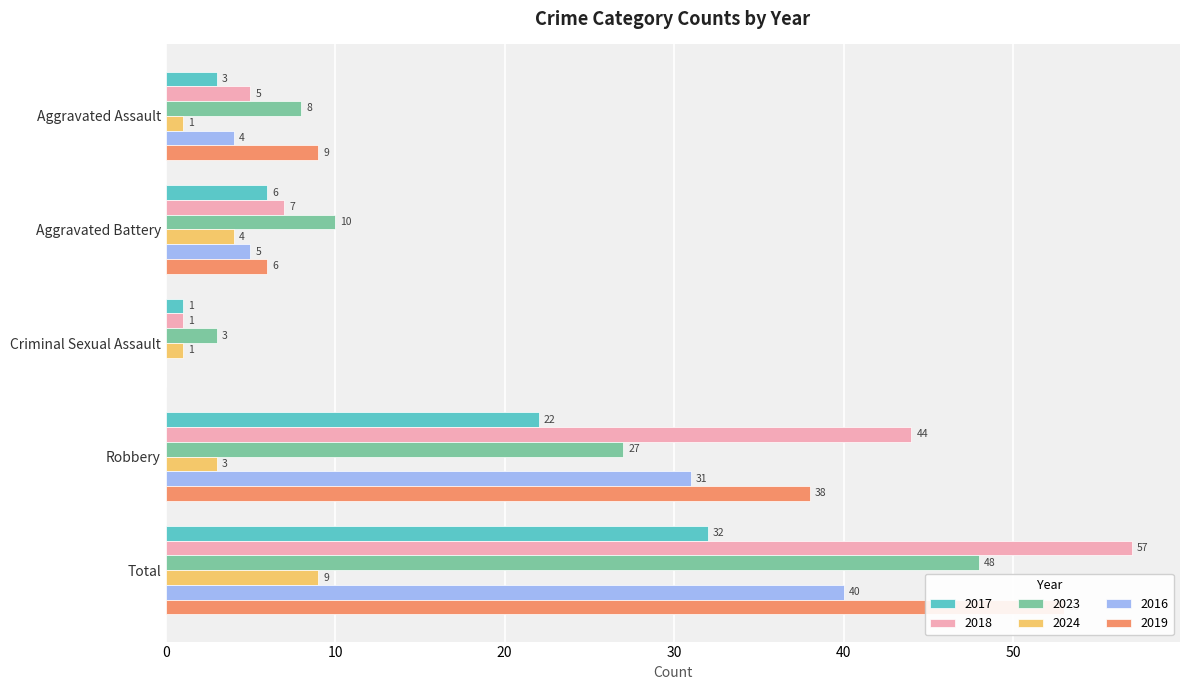

What is the spread (max minus min) of values at Aggravated Assault?

8